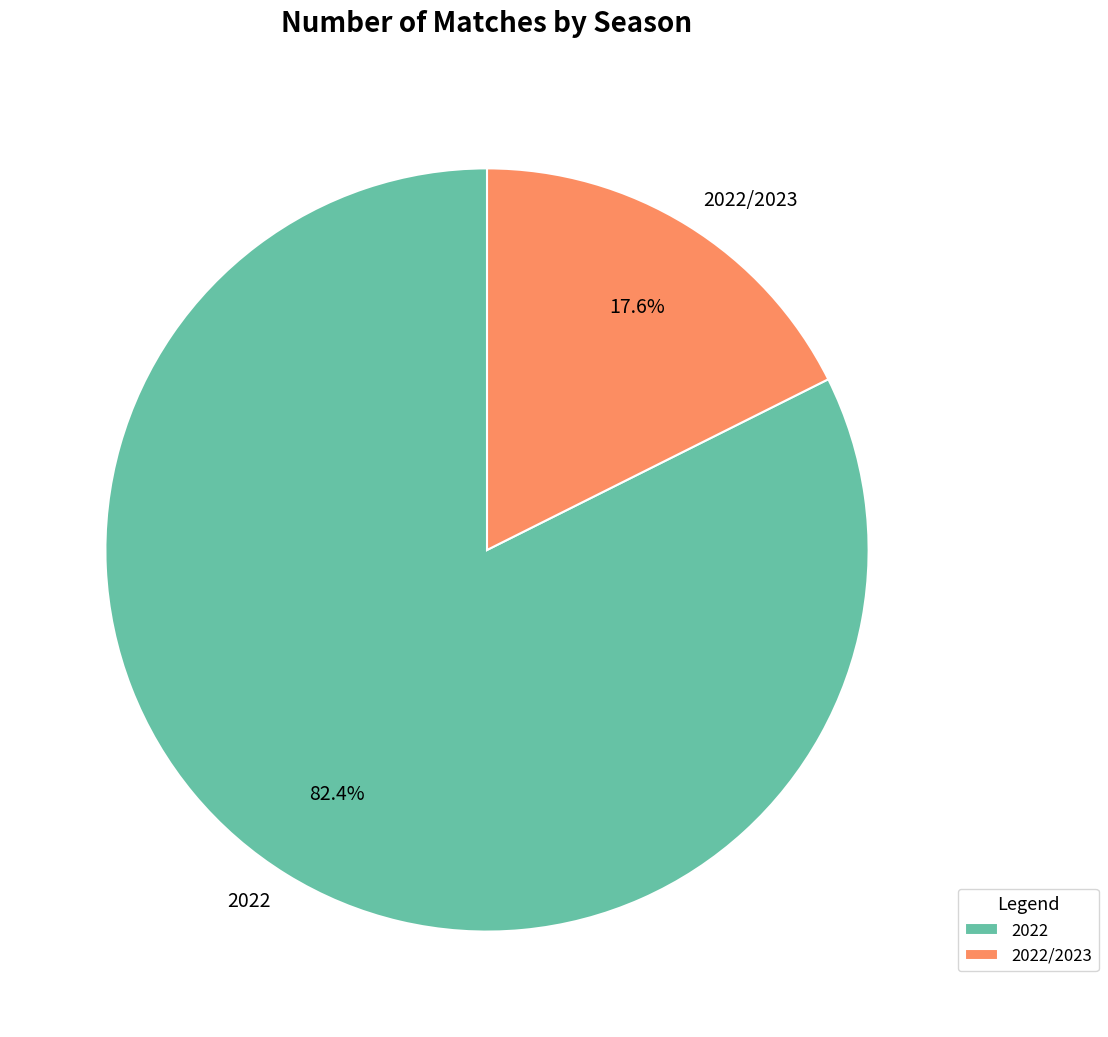

To the nearest percent, what is the difference between the 2022 and 2022/2023 slice percentages?

65%